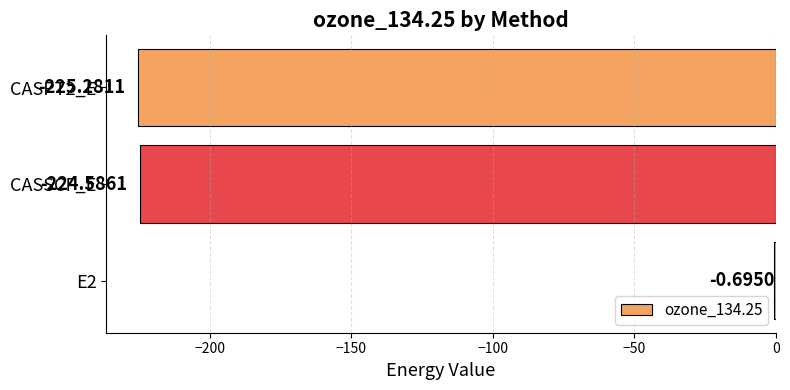

Which has a higher value, CASSCF_E or CASPT2_E?

CASSCF_E